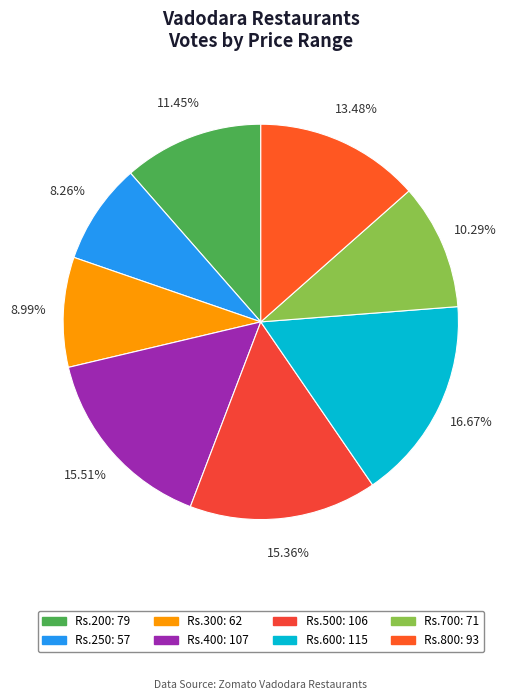

How many slices are in this pie chart?

8